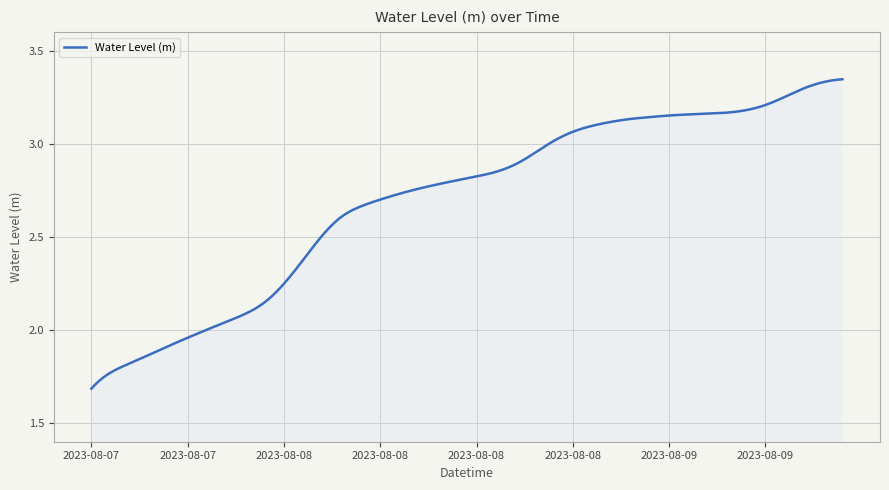

How many lines are shown in the chart?

1